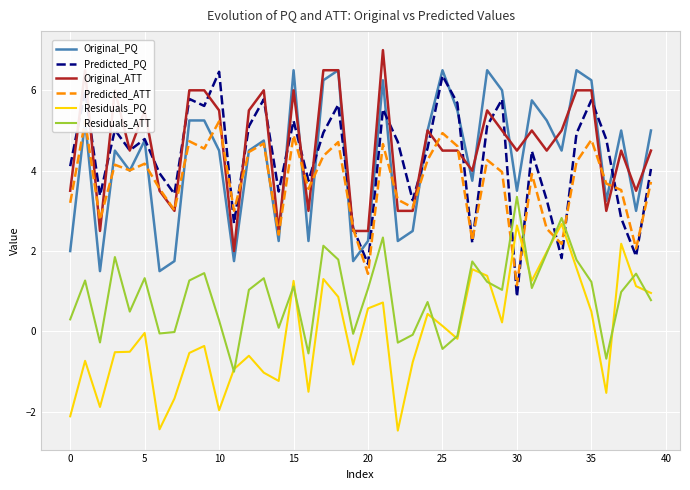

True or false: Residuals_ATT and Original_ATT intersect in this chart.

False